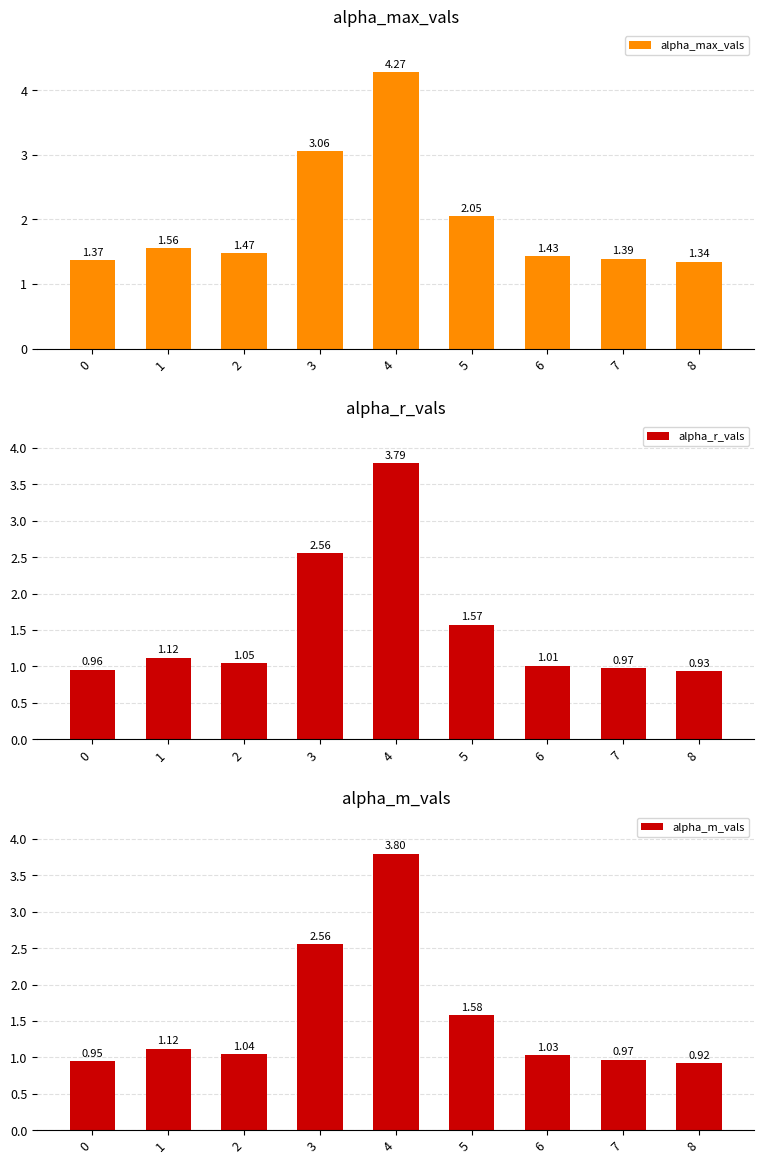

What is the difference between the second highest and second lowest values in the alpha_max_vals series?

1.7